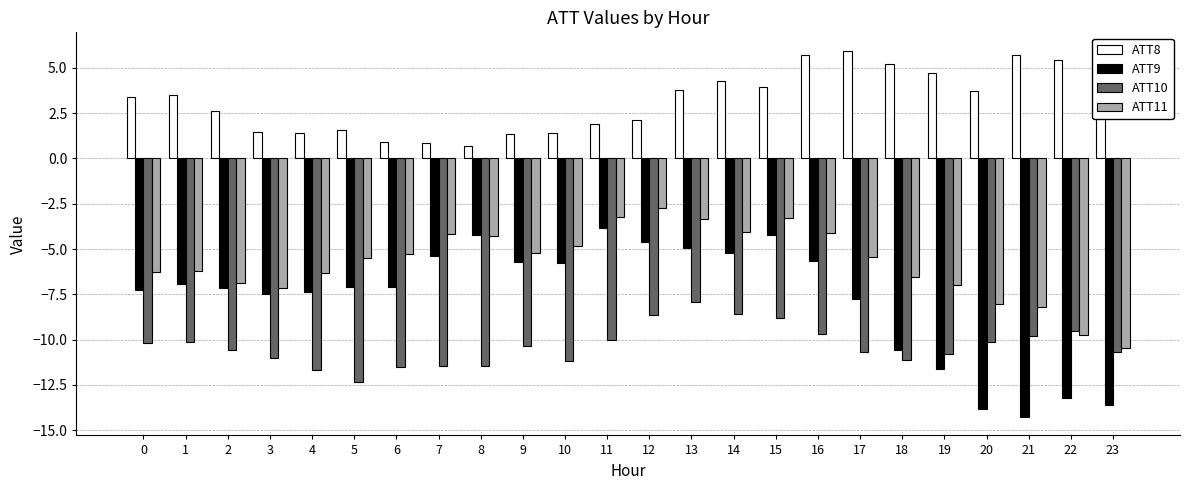

At which category does the chart reach its peak across all series?

17